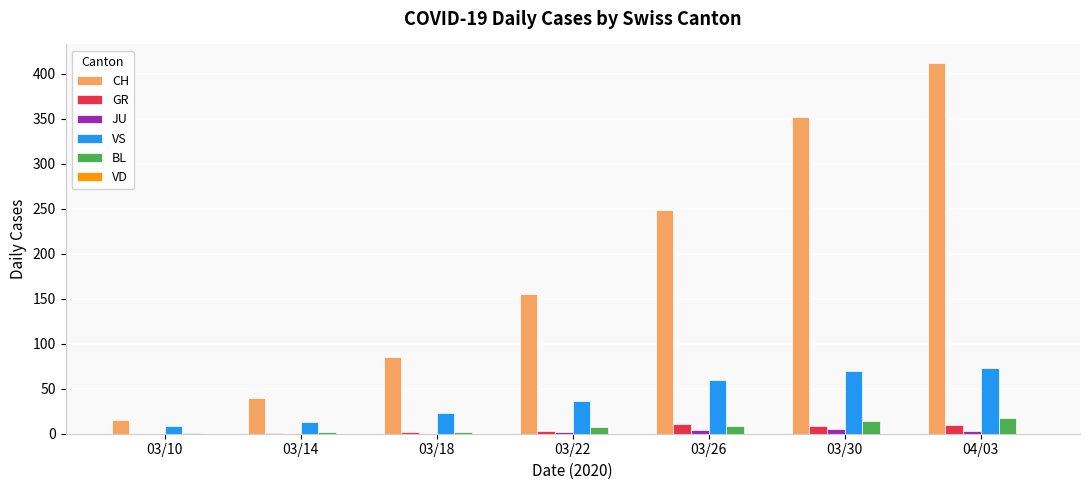

Which series changed the most between 03/14 and 03/26?

CH